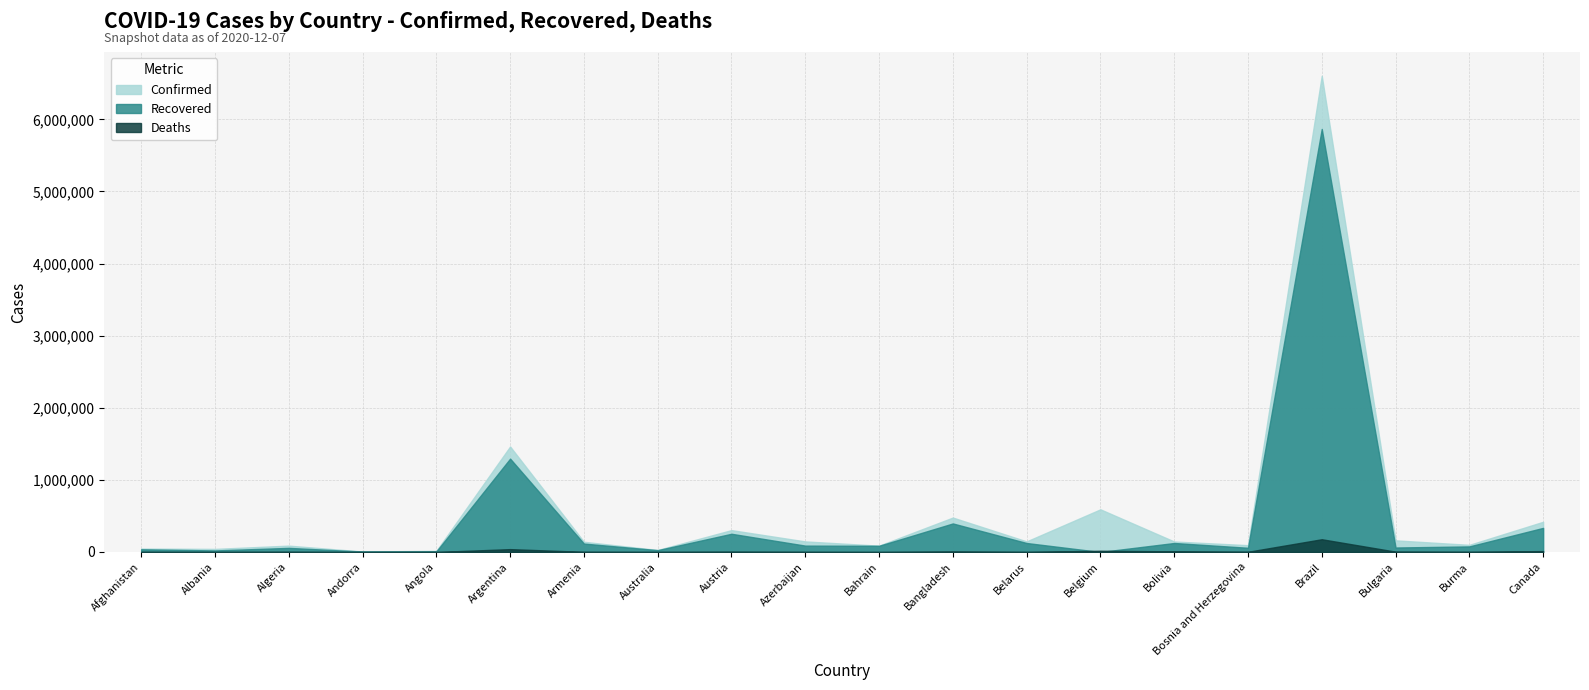

What is the average value of the Confirmed series?

555587